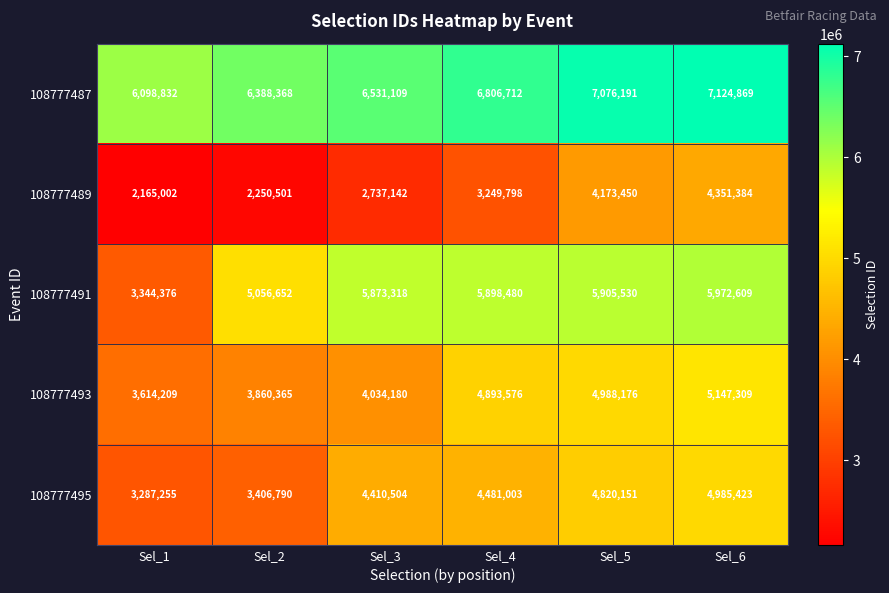

List the series in order of their peak value, lowest first.

108777489, 108777495, 108777493, 108777491, 108777487